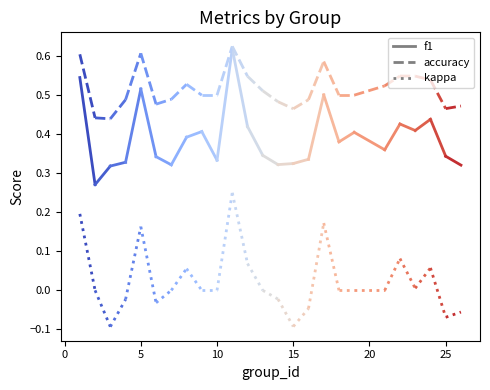

What is the sum of the accuracy values at 14 and 5?

1.1